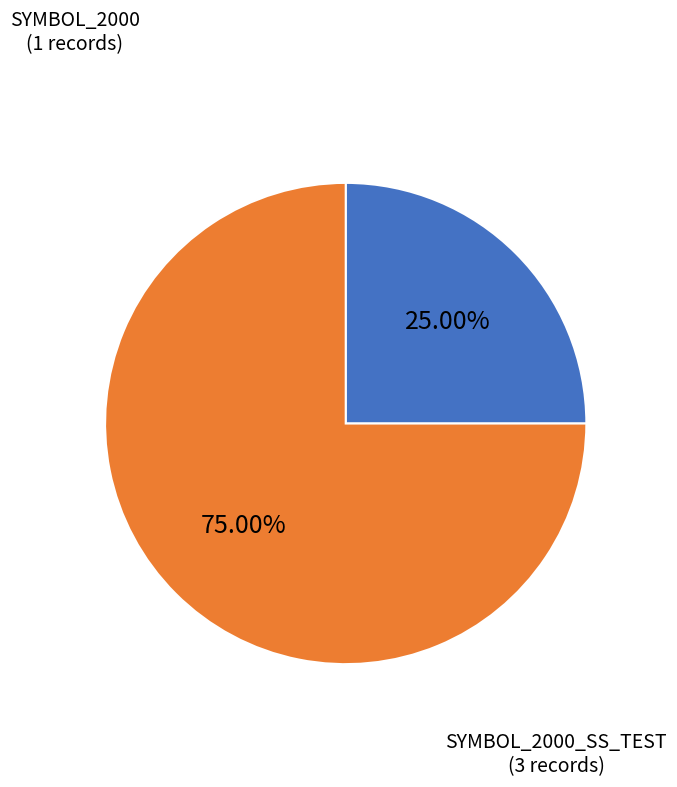

Does any single category account for the majority?

Yes